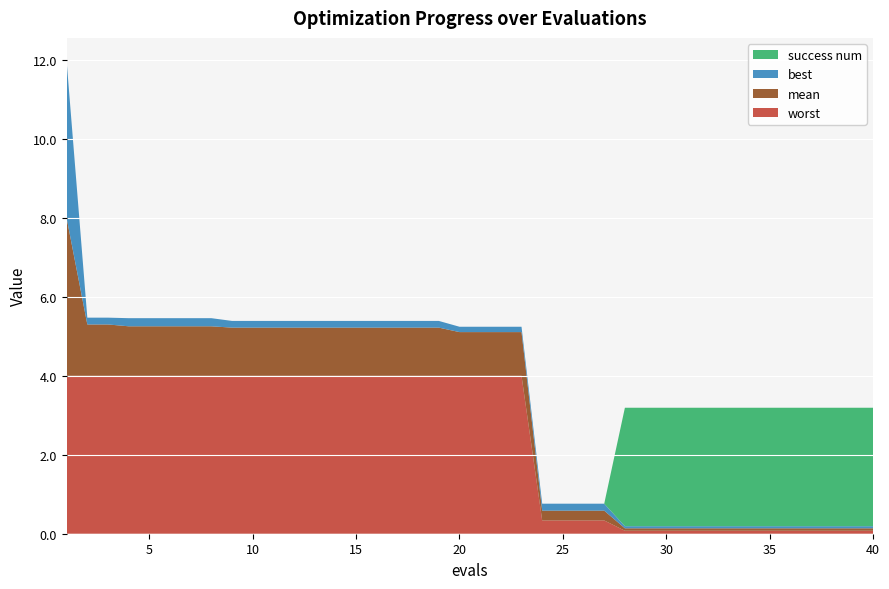

Reading left to right, transcribe all the data shown in this chart.

mean: 4.0	1.3	1.3	1.3	1.3	1.3	1.3	1.3	1.2	1.2	1.2	1.2	1.2	1.2	1.2	1.2	1.2	1.2	1.2	1.1	1.1	1.1	1.1	0.2	0.2	0.2	0.2	0.1	0.1	0.1	0.1	0.1	0.1	0.1	0.1	0.1	0.1	0.1	0.1	0.1
best: 4.0	0.2	0.2	0.2	0.2	0.2	0.2	0.2	0.2	0.2	0.2	0.2	0.2	0.2	0.2	0.2	0.2	0.2	0.2	0.1	0.1	0.1	0.1	0.2	0.2	0.2	0.2	0.1	0.1	0.1	0.1	0.1	0.1	0.1	0.1	0.1	0.1	0.1	0.1	0.1
worst: 4.0	4.0	4.0	4.0	4.0	4.0	4.0	4.0	4.0	4.0	4.0	4.0	4.0	4.0	4.0	4.0	4.0	4.0	4.0	4.0	4.0	4.0	4.0	0.3	0.3	0.3	0.3	0.1	0.1	0.1	0.1	0.1	0.1	0.1	0.1	0.1	0.1	0.1	0.1	0.1
success num: 0.0	0.0	0.0	0.0	0.0	0.0	0.0	0.0	0.0	0.0	0.0	0.0	0.0	0.0	0.0	0.0	0.0	0.0	0.0	0.0	0.0	0.0	0.0	0.0	0.0	0.0	0.0	3.0	3.0	3.0	3.0	3.0	3.0	3.0	3.0	3.0	3.0	3.0	3.0	3.0